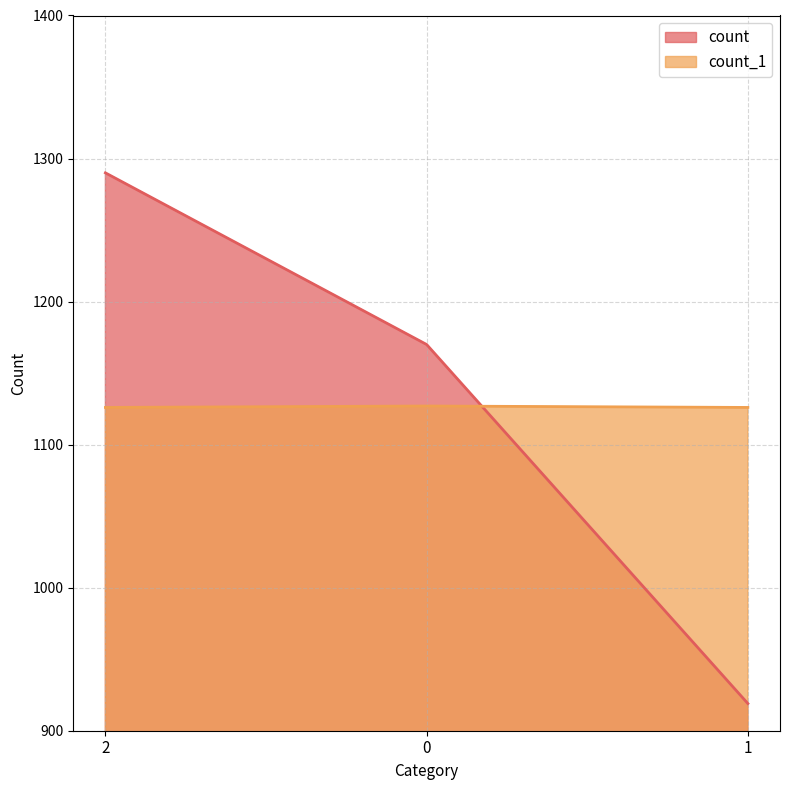

At how many categories does at least one series exceed 1064?

3